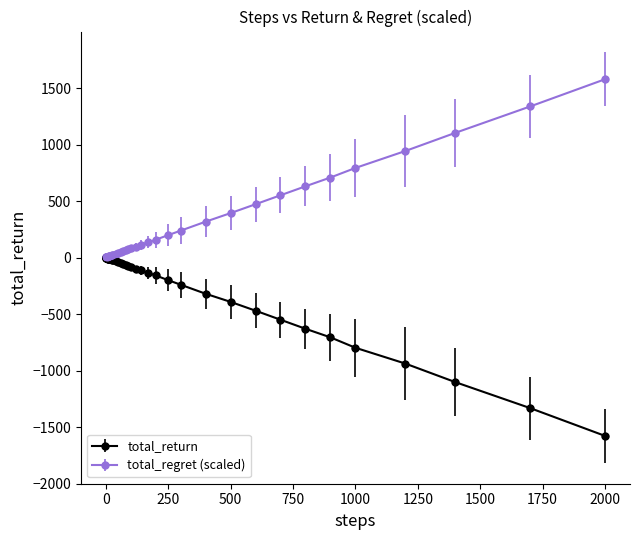

Which series has the largest total across all categories?

total_regret (scaled)